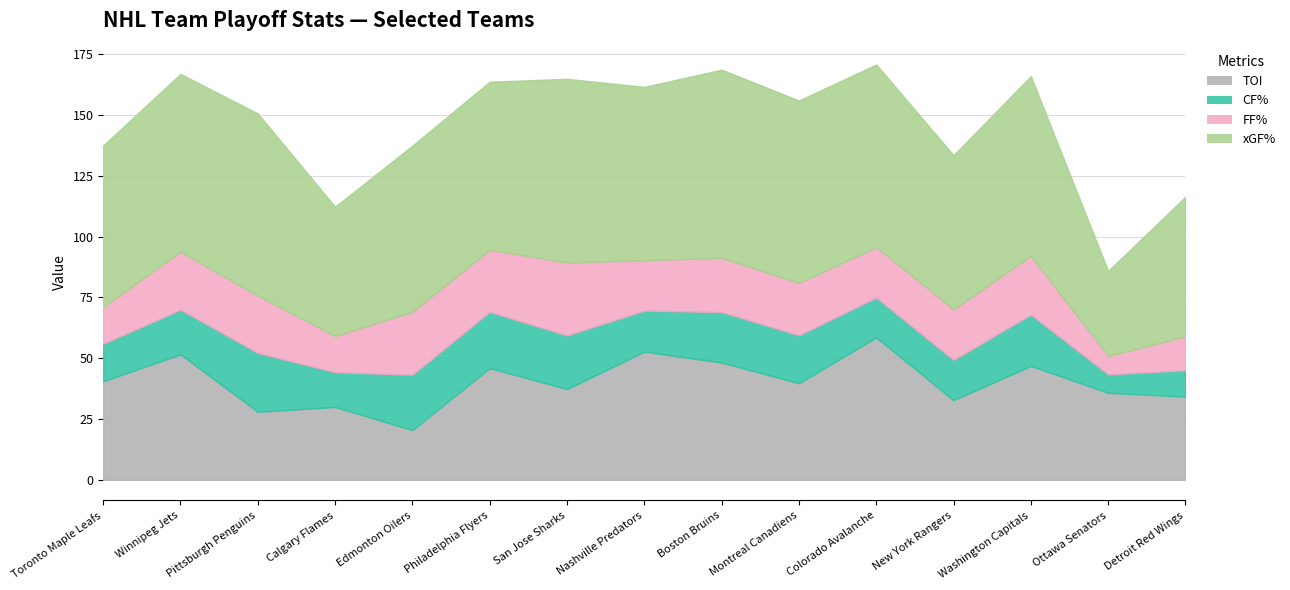

What is the sum of all CF% values?

270.0